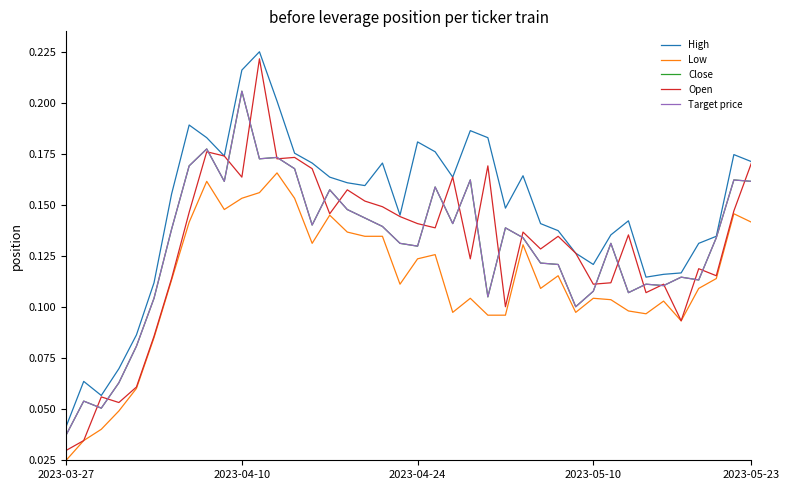

Does the chart display data point markers on the line(s)?

No